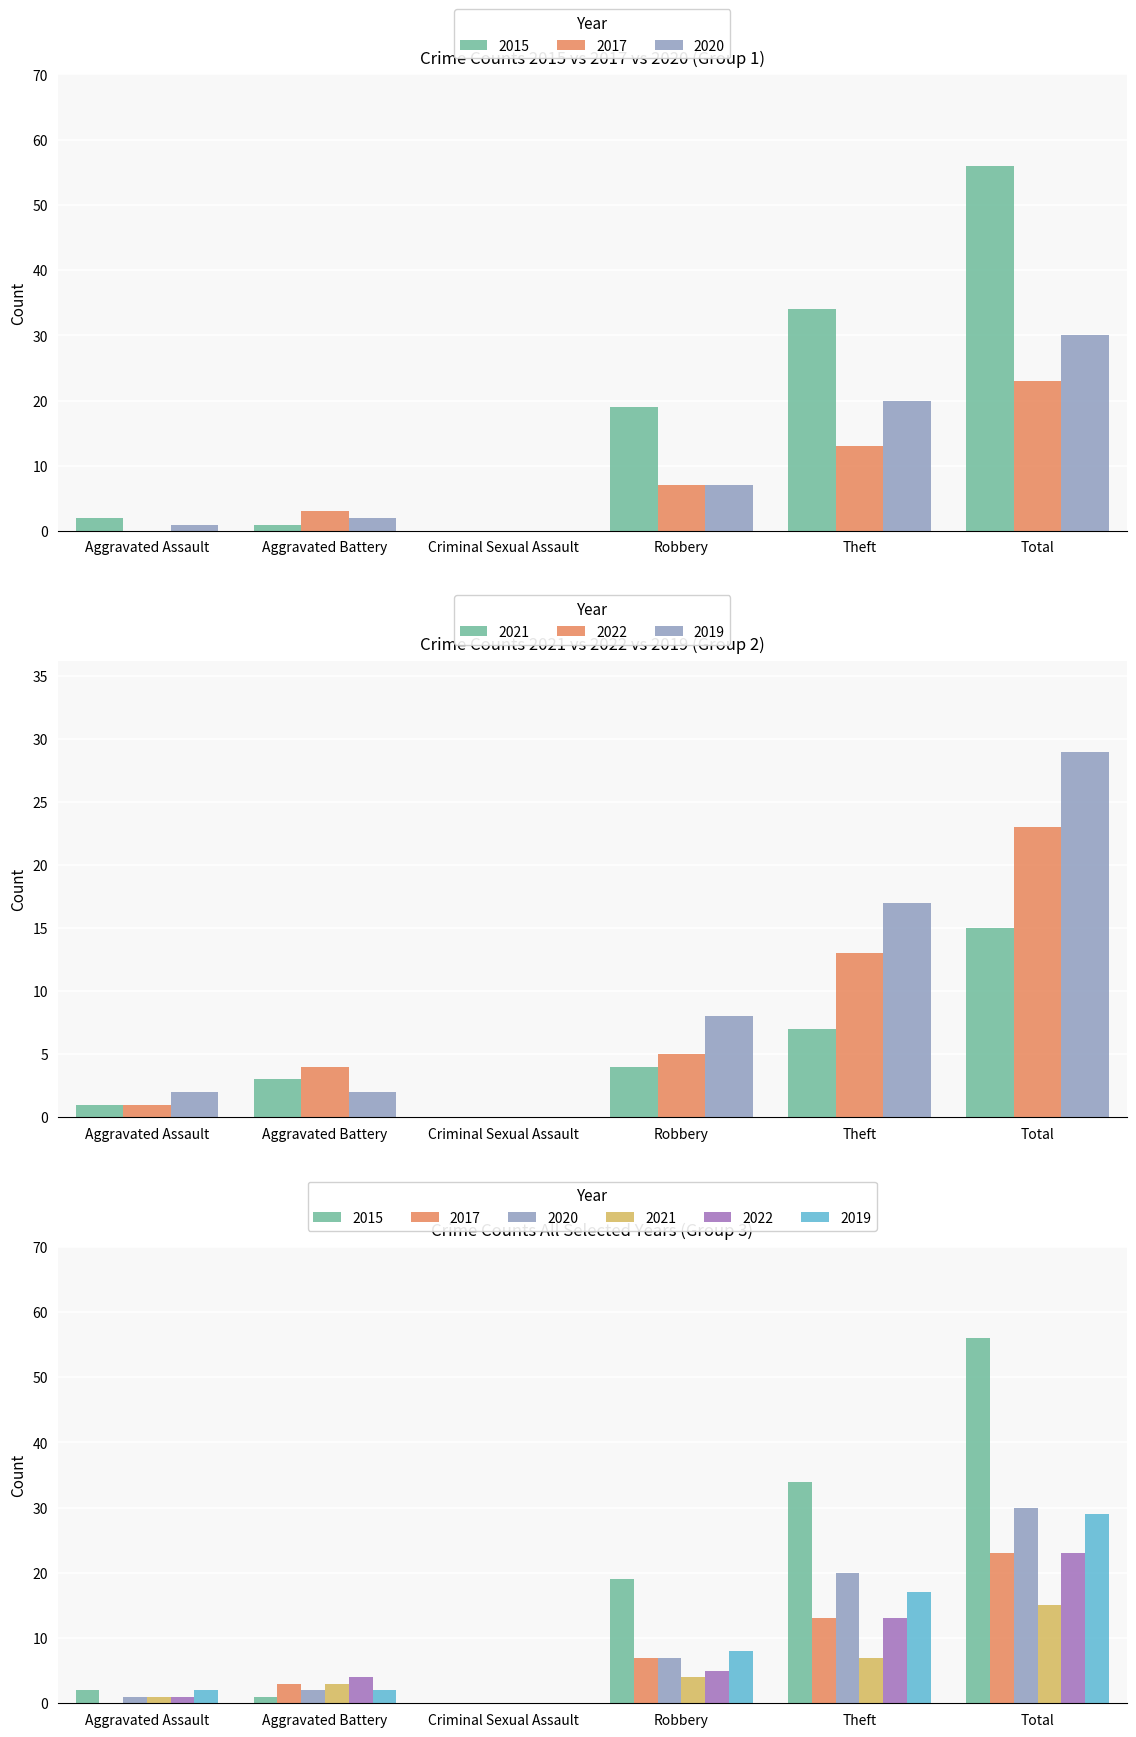

What is the sum of the 2015 values at Criminal Sexual Assault and Aggravated Battery?

1